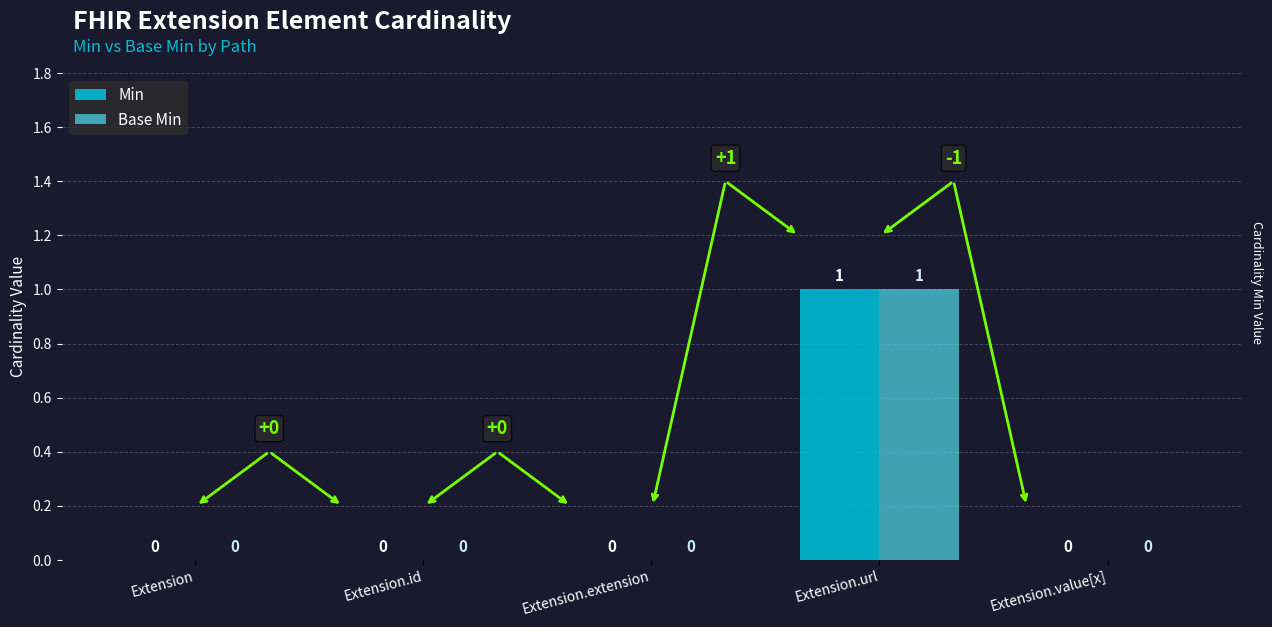

How many Base Min values are between 0 and 1?

5